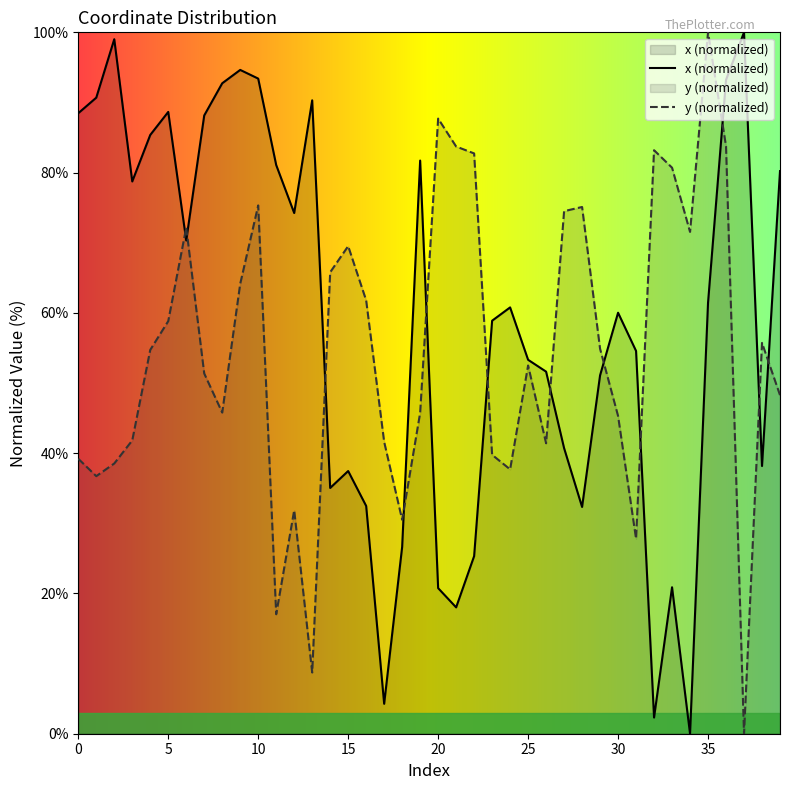

Which category has the highest value across all series?

37